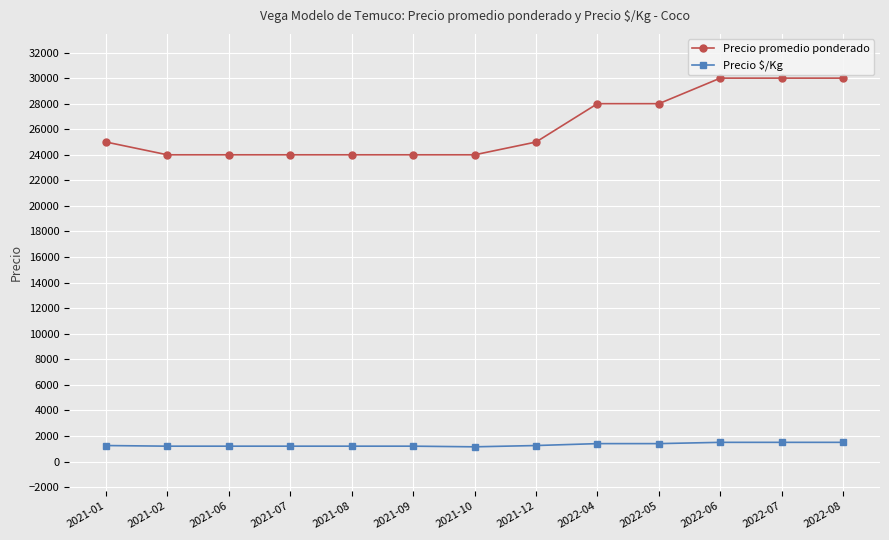

Which series has the widest spread of values?

Precio promedio ponderado